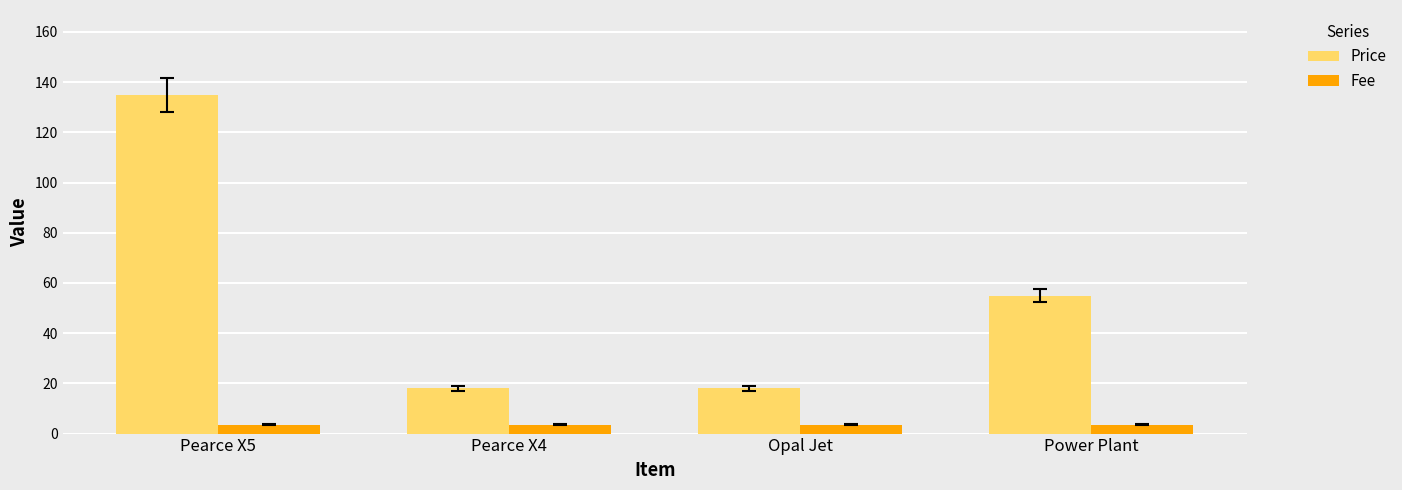

What is the value of the Price bar at the 1st from the left?

135.0